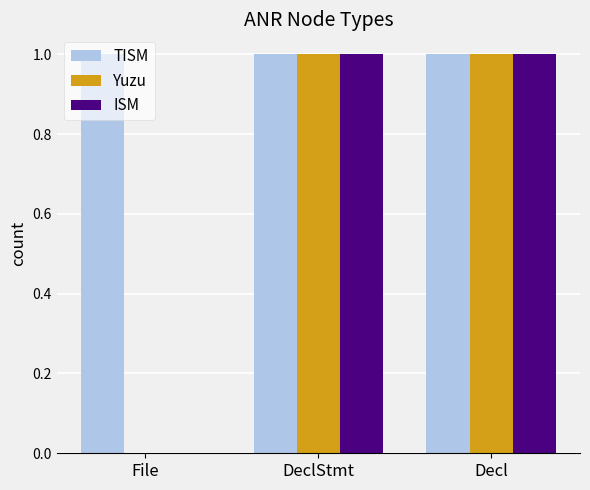

Which series has the largest total across all categories?

TISM